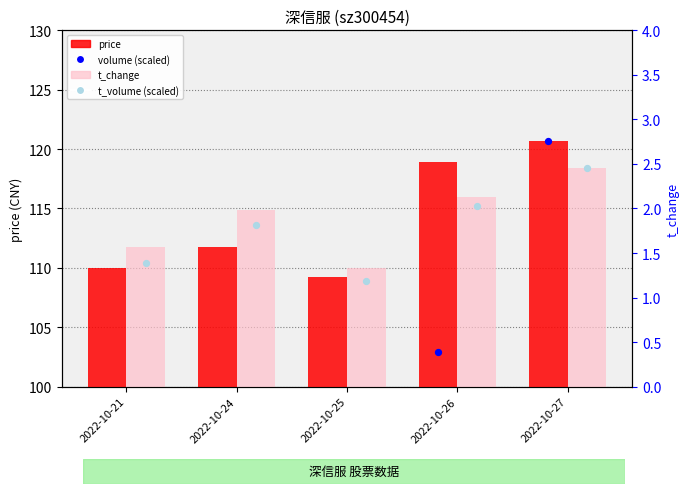

Which series has the largest total across all categories?

price